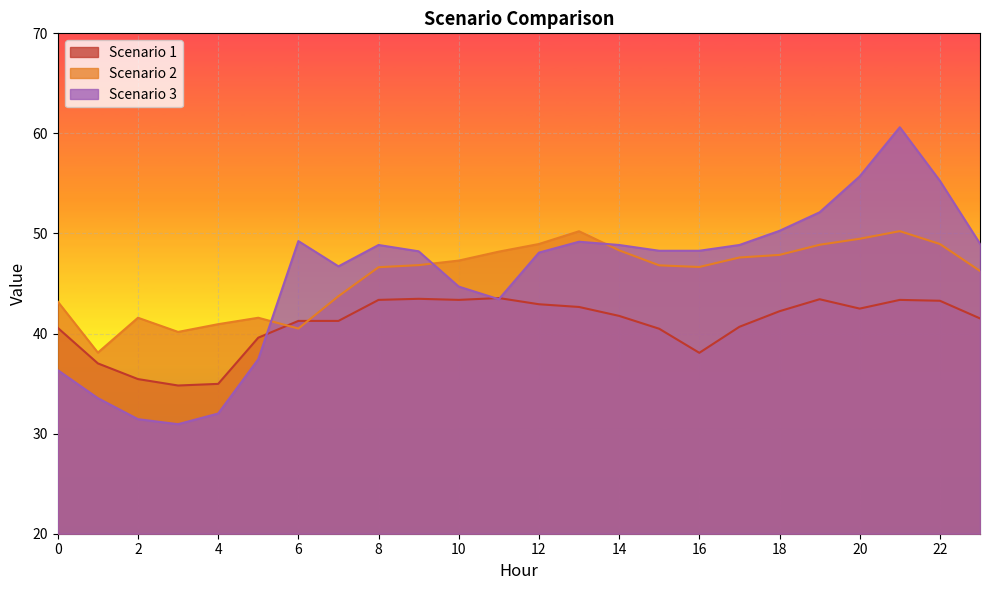

What is the sum of the Scenario 2 values at 0 and 19?

92.1